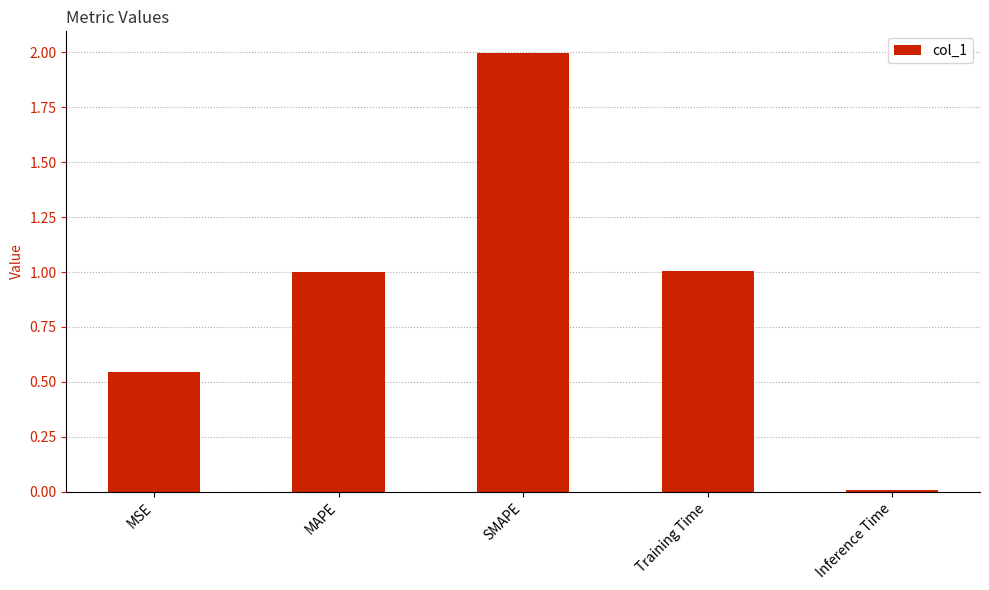

Read the value at MAPE.

1.0